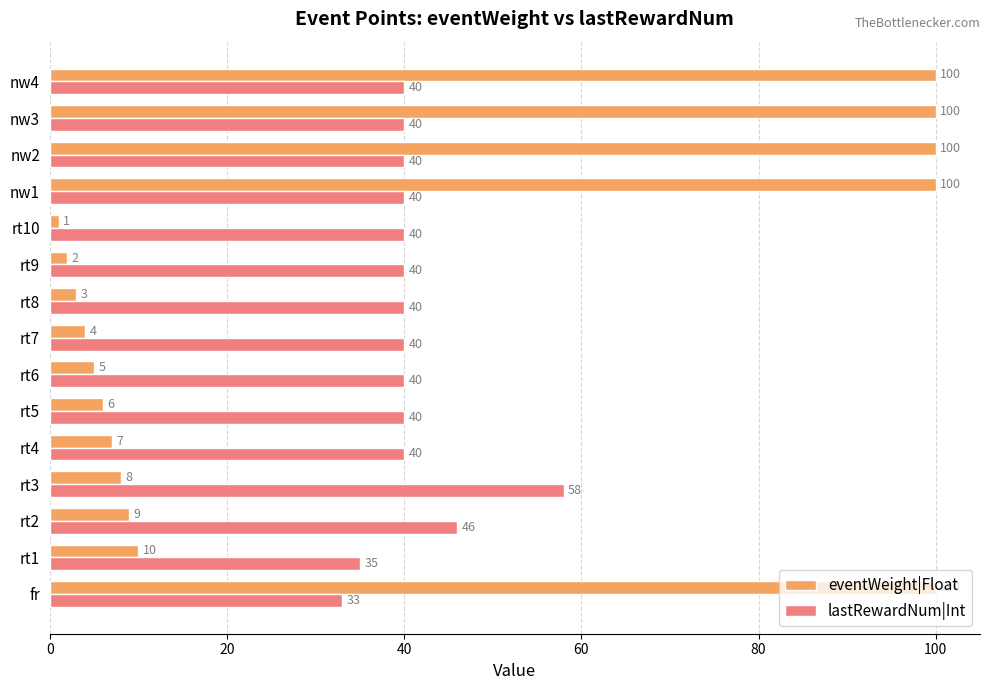

Which series has the widest spread of values?

eventWeight|Float